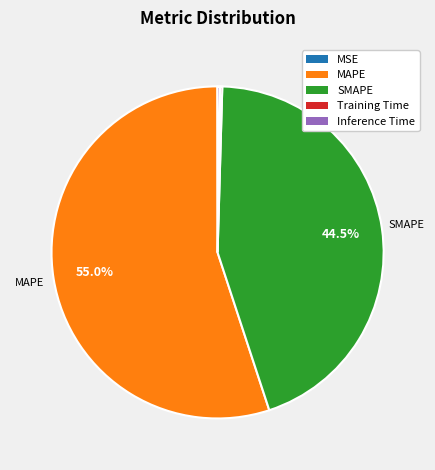

What is the majority slice?

MAPE